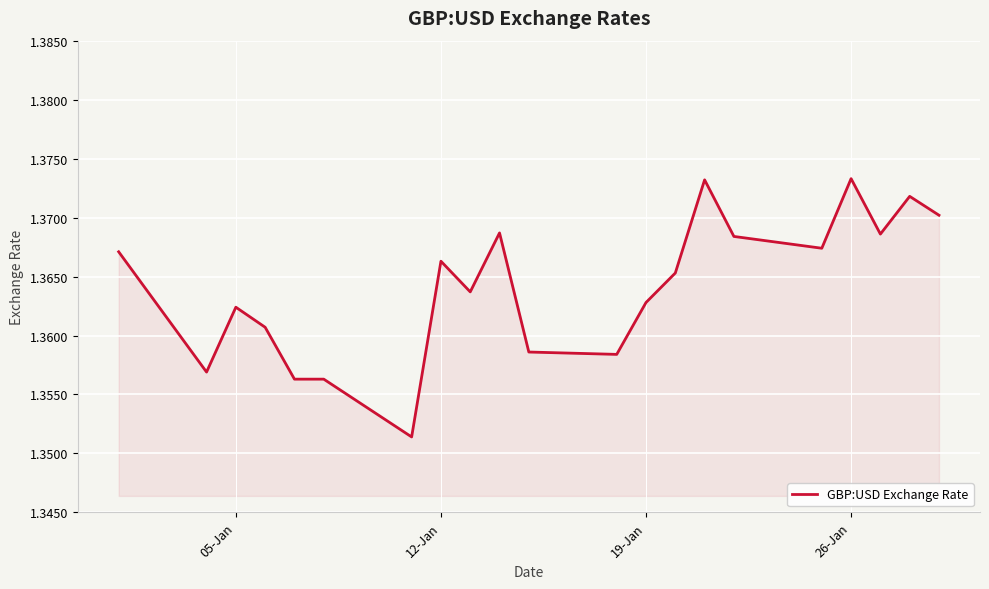

Approximately how many times larger is the value at 12-Jan compared to 05-Jan?

1.0